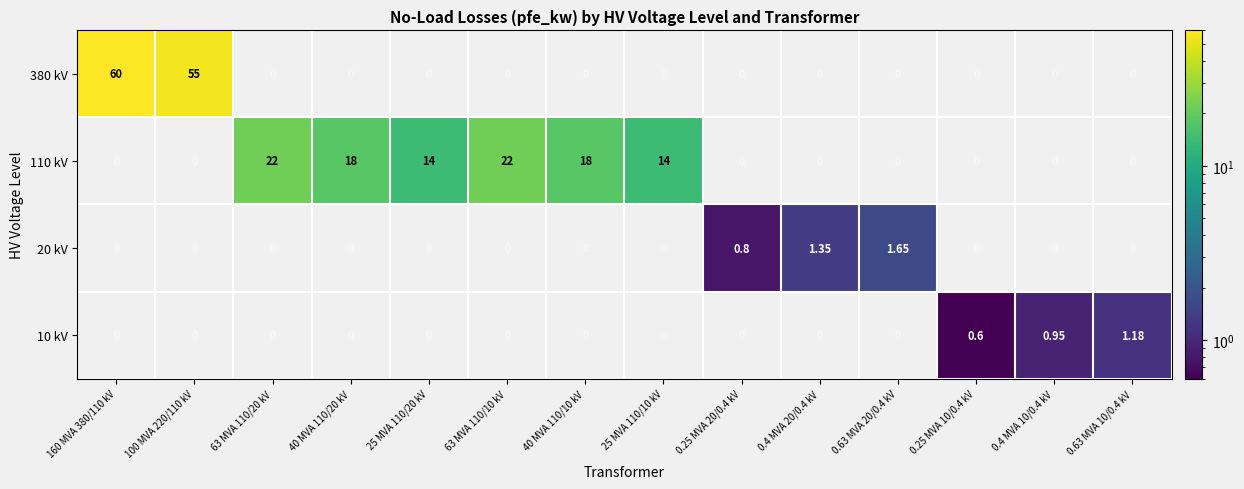

How many categories are shown in the chart?

14